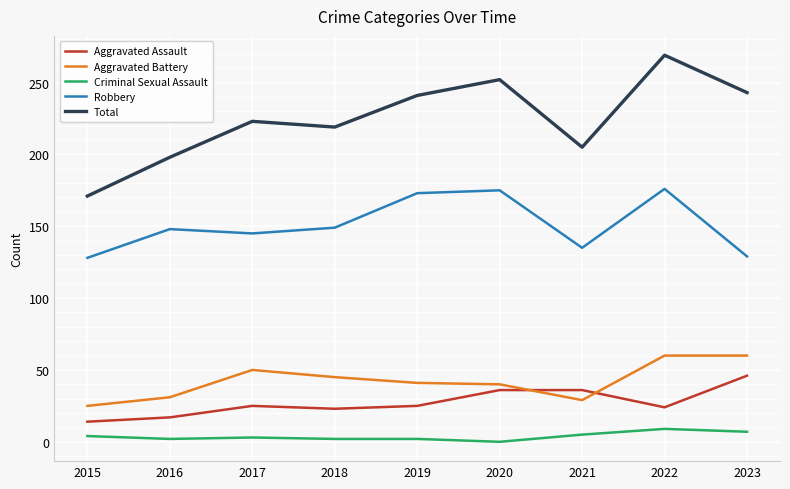

List the series in order of their peak value, lowest first.

Criminal Sexual Assault, Aggravated Assault, Aggravated Battery, Robbery, Total